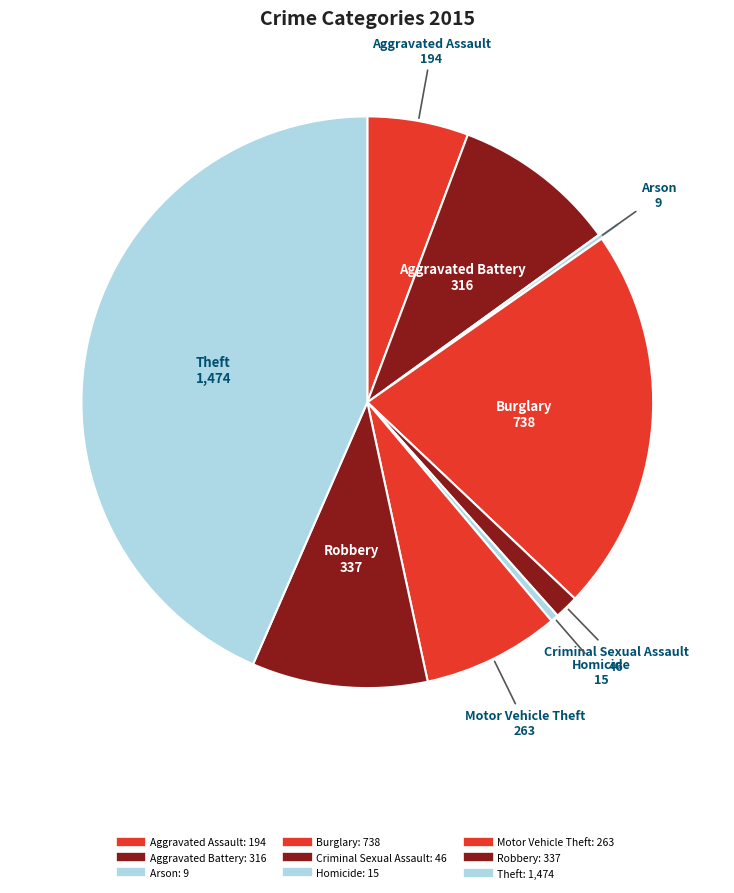

The Robbery slice represents 10% of the pie. True or false?

True